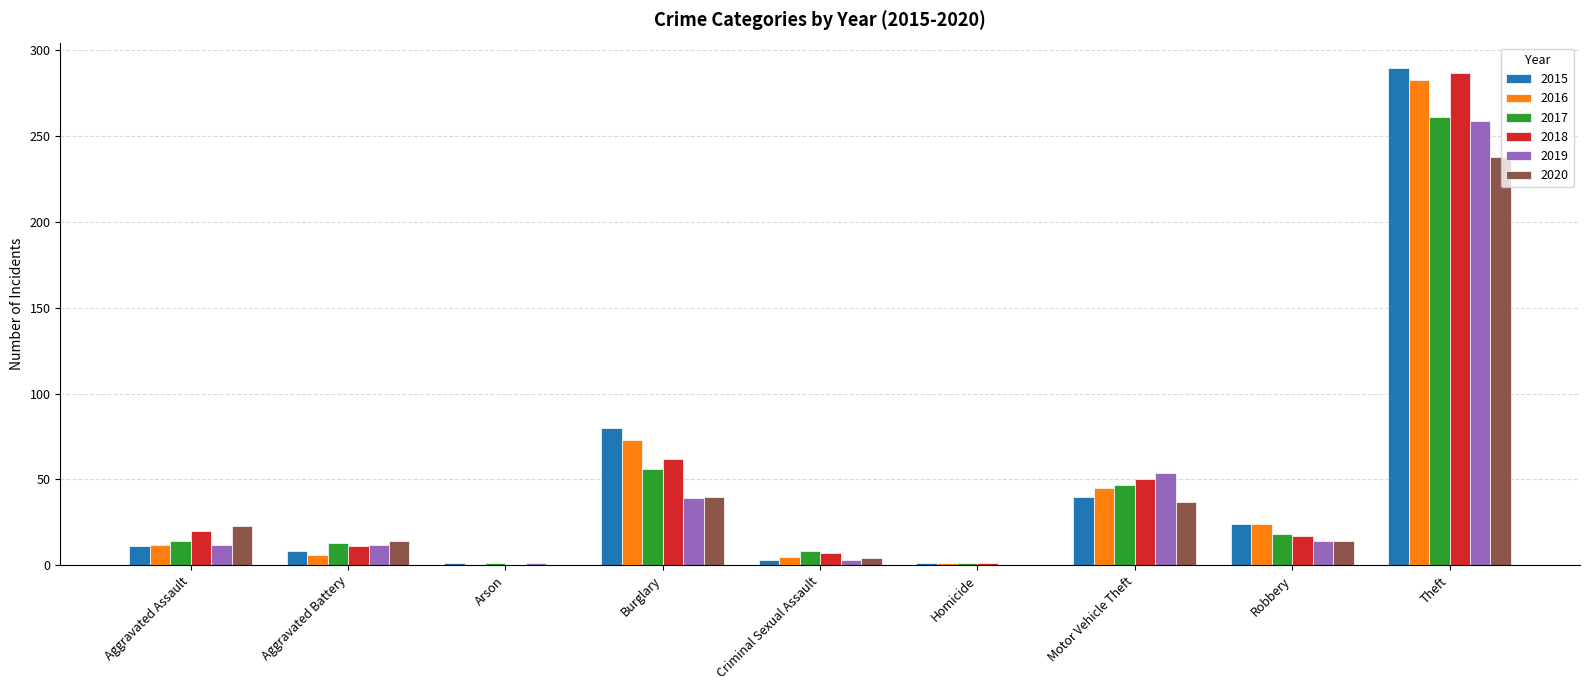

Does the chart contain stacked bars?

No